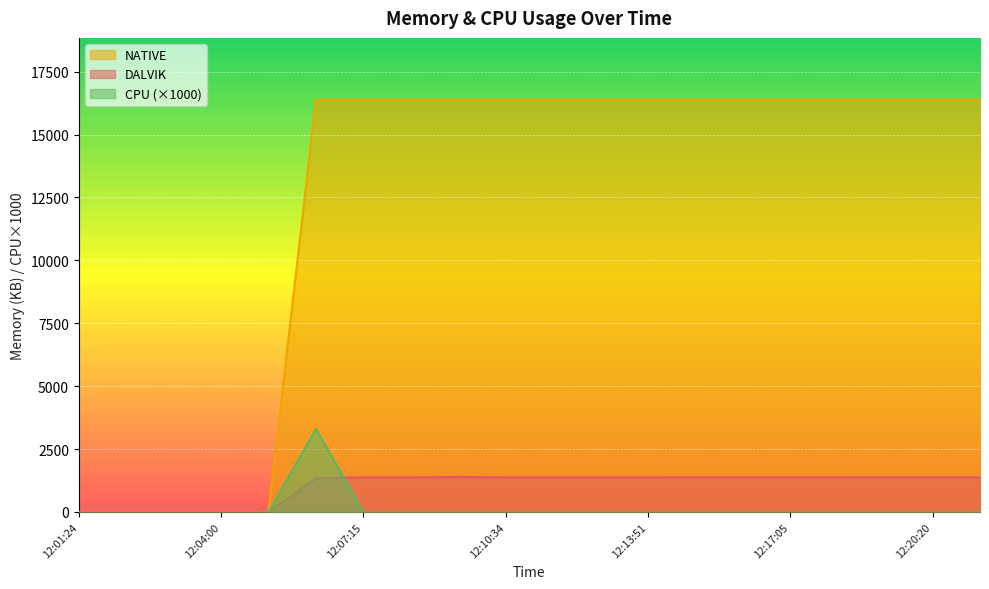

Rank the series by their maximum value, from highest to lowest.

NATIVE, CPU (×1000), DALVIK